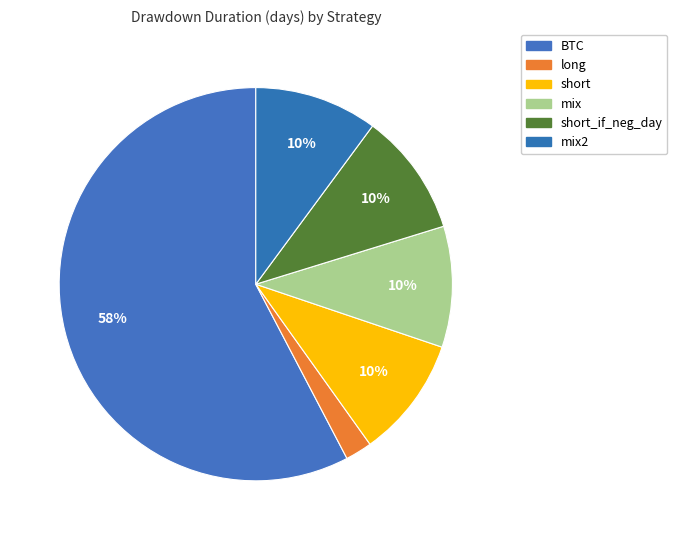

Which has a higher value, long or mix2?

mix2